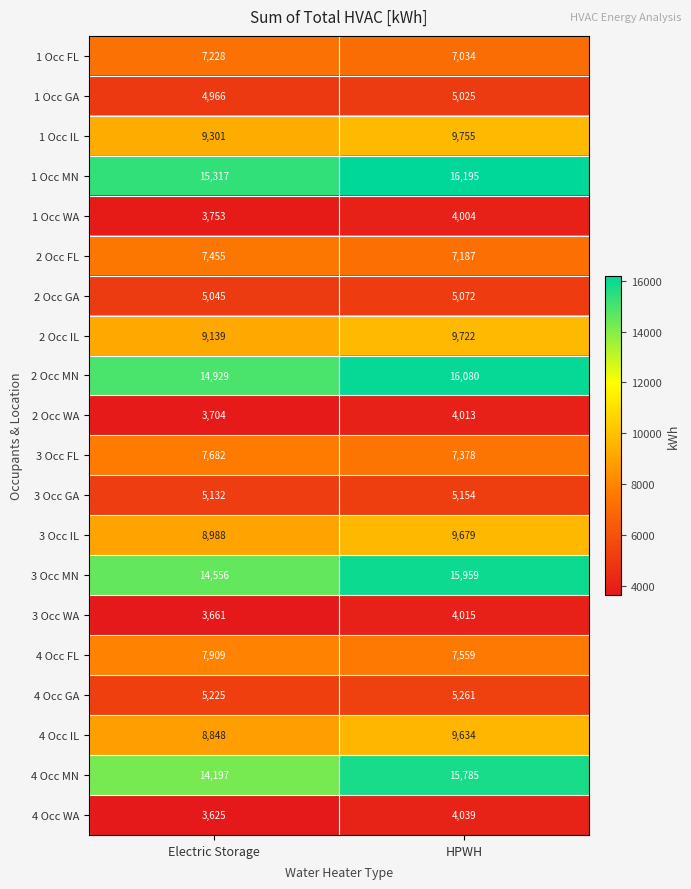

Which series has the largest range (max minus min)?

4 Occ MN